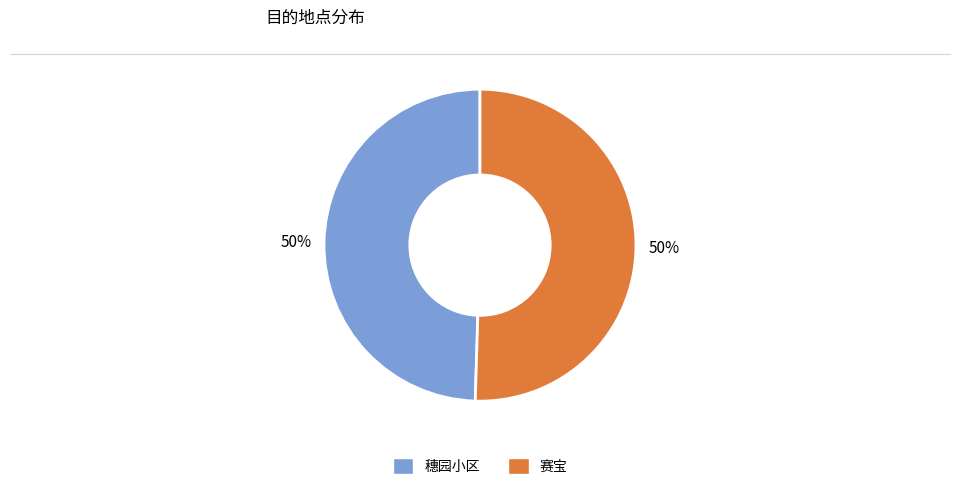

To the nearest percent, what percentage of the pie is 赛宝?

50%